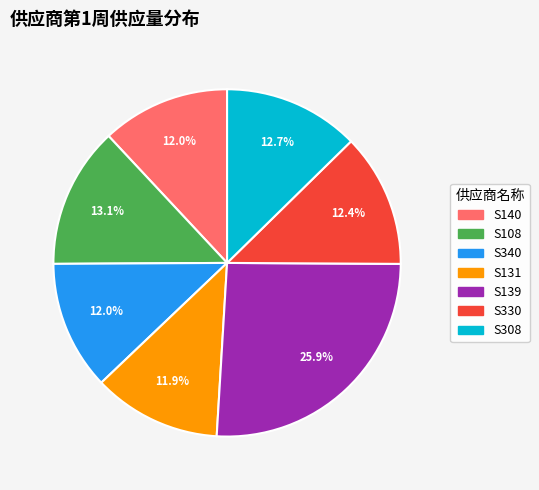

True or false: S140 accounts for 12% of the total.

True